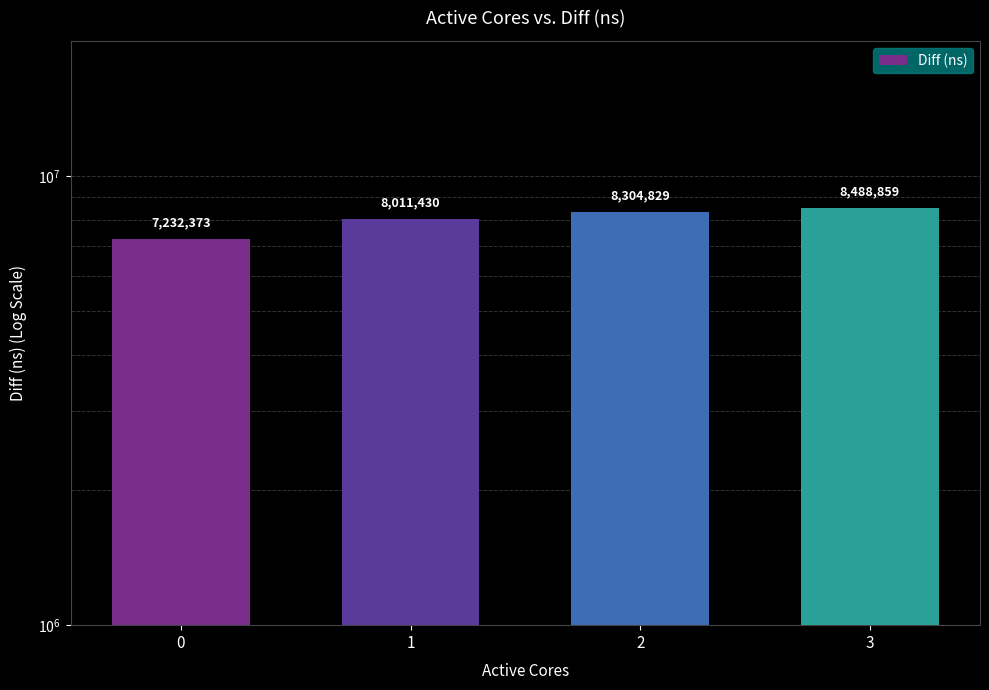

Rank the categories by value from lowest to highest.

0, 1, 2, 3